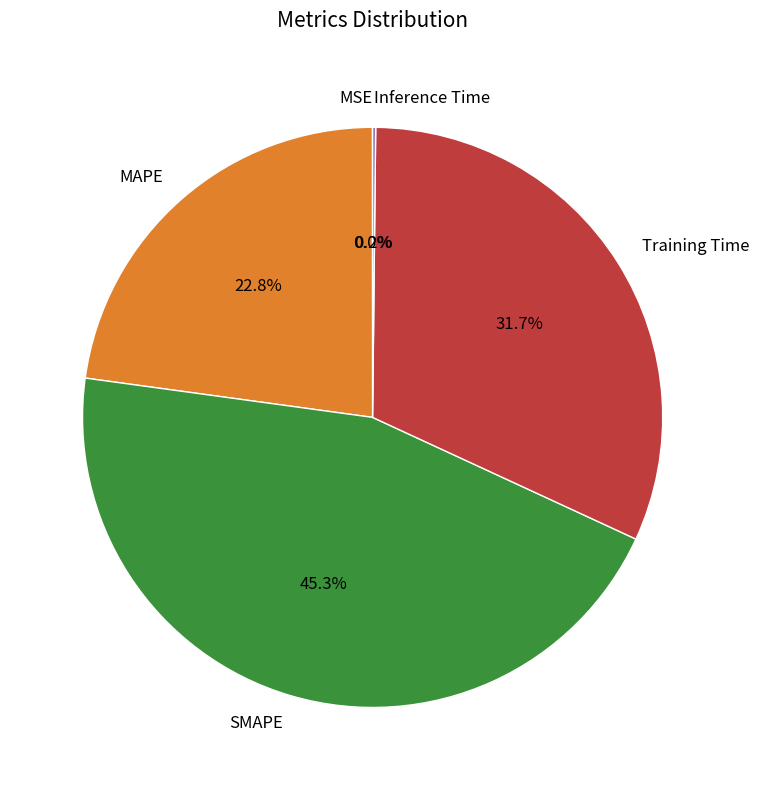

To the nearest percent, what percentage of the pie is Training Time?

32%